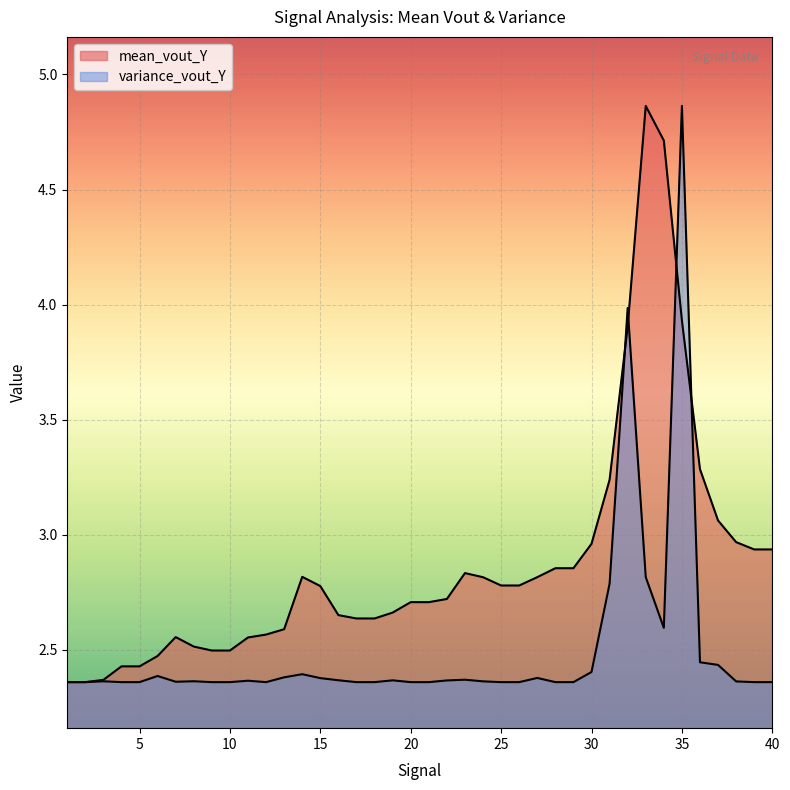

After their last crossing, which series has the higher values: variance_vout_Y or mean_vout_Y?

mean_vout_Y